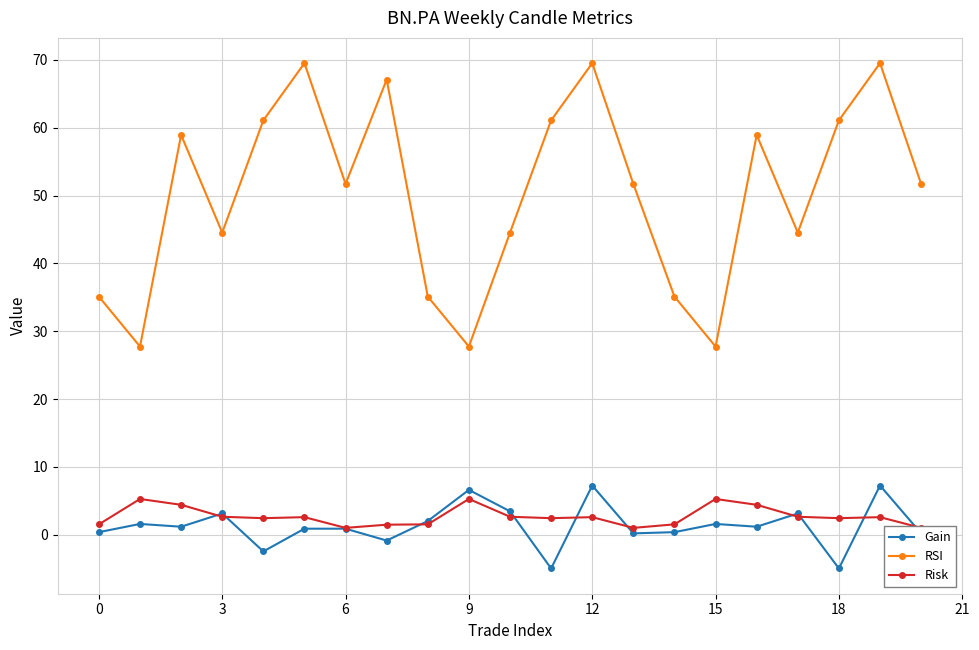

True or false: RSI has a value of 27.7 at 15.

True